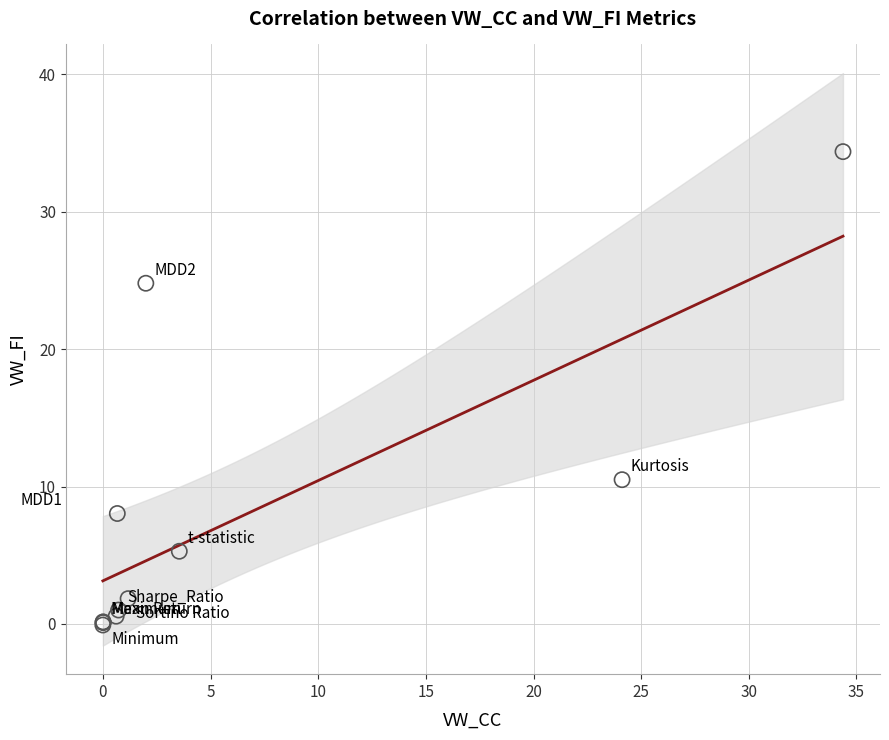

What Y value in the scatter plot is closest to 17?

10.5